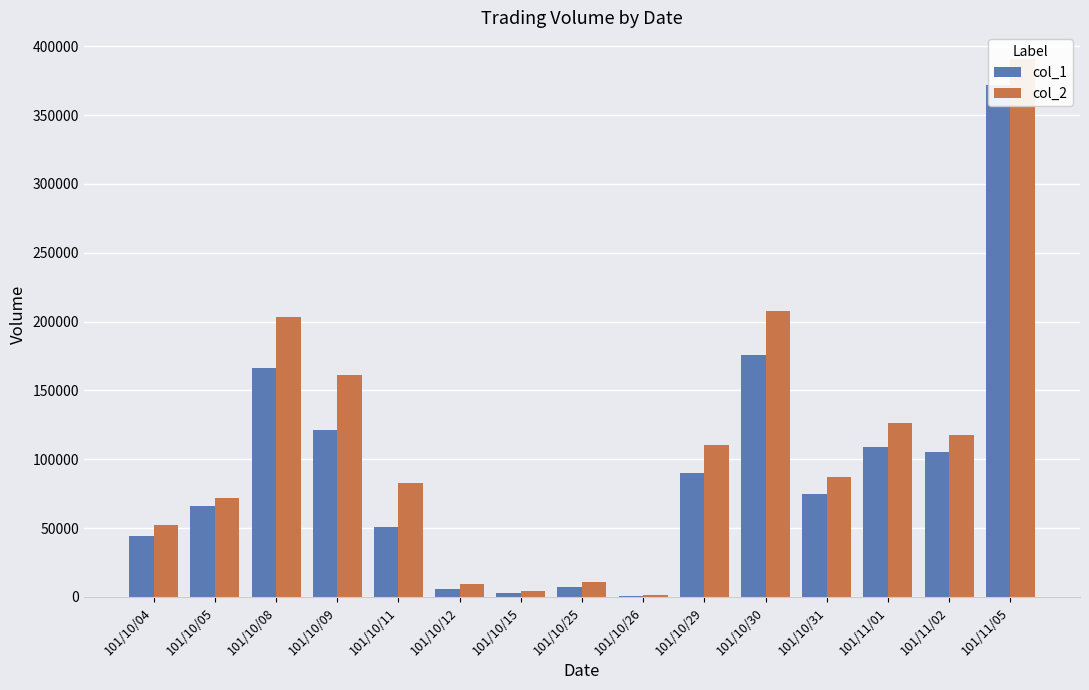

The col_1 series shows 176000 at 101/10/30. True or false?

True